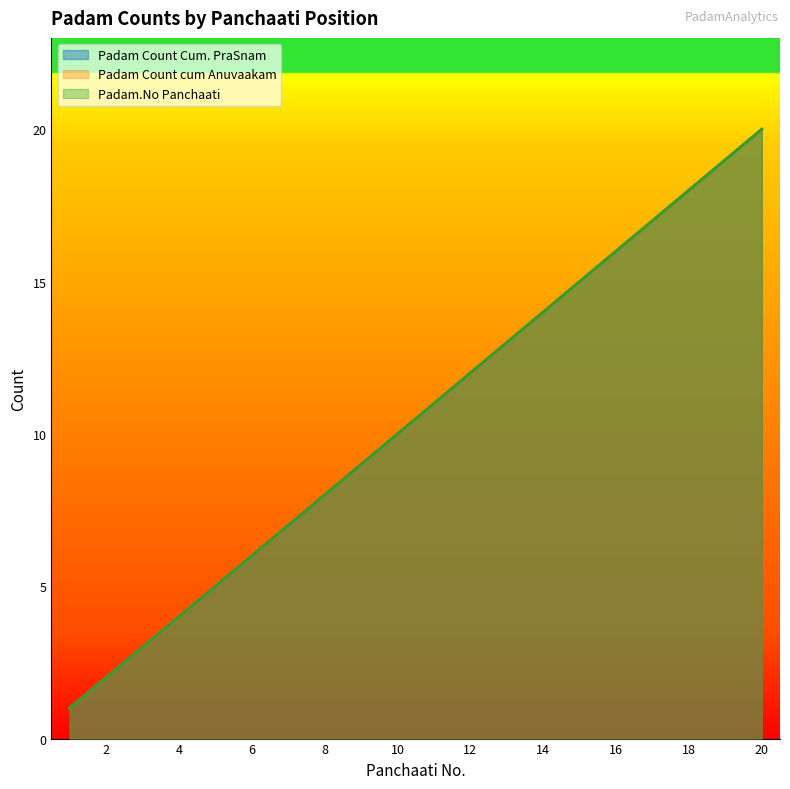

Between 20 and 12, which is larger?

20